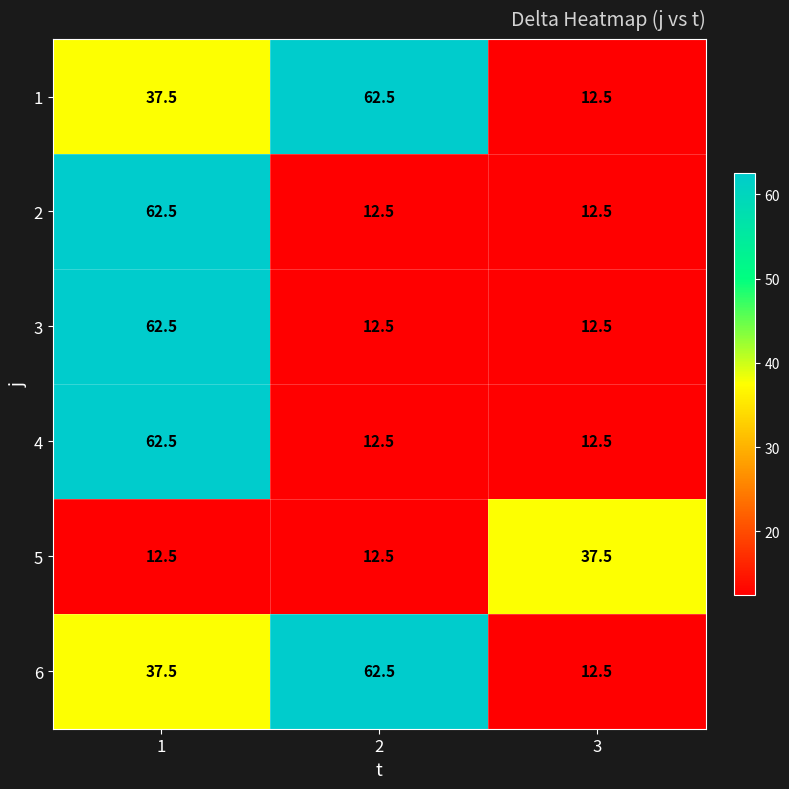

What is the difference between the second highest and minimum values in the 6 series?

25.0